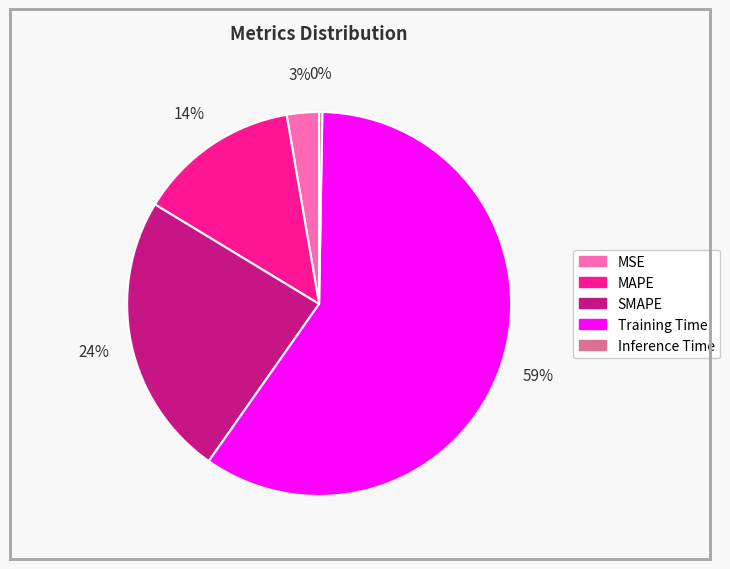

Is the sum of MSE and MAPE greater than half?

No